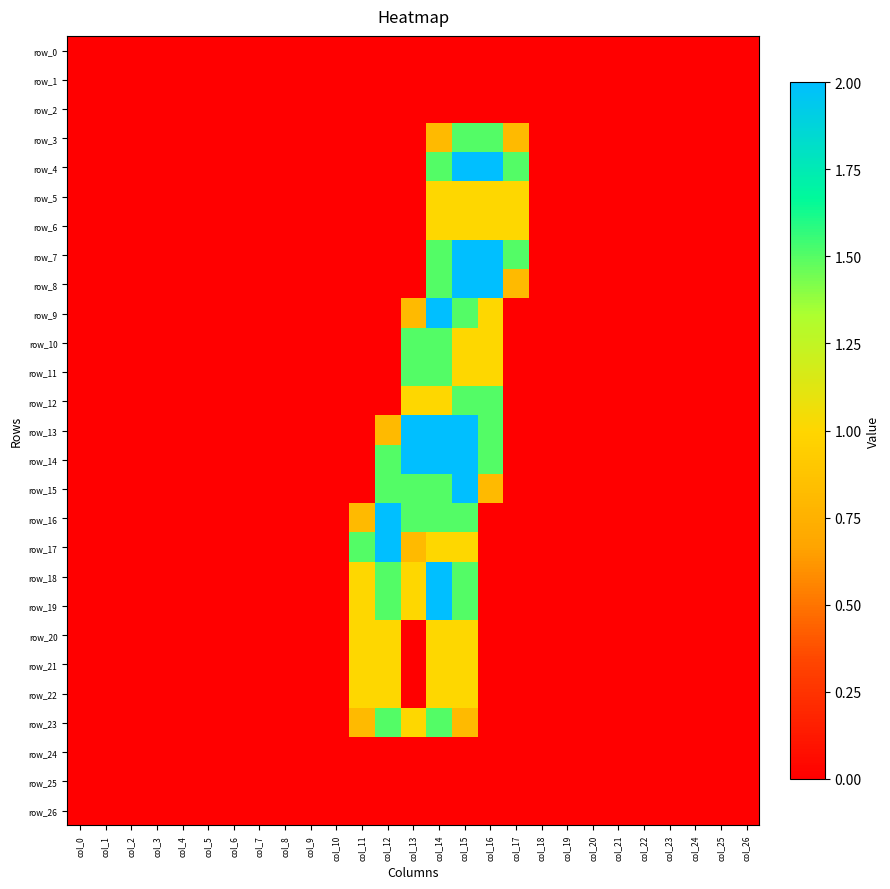

Read the row_10 value at col_16.

1.0